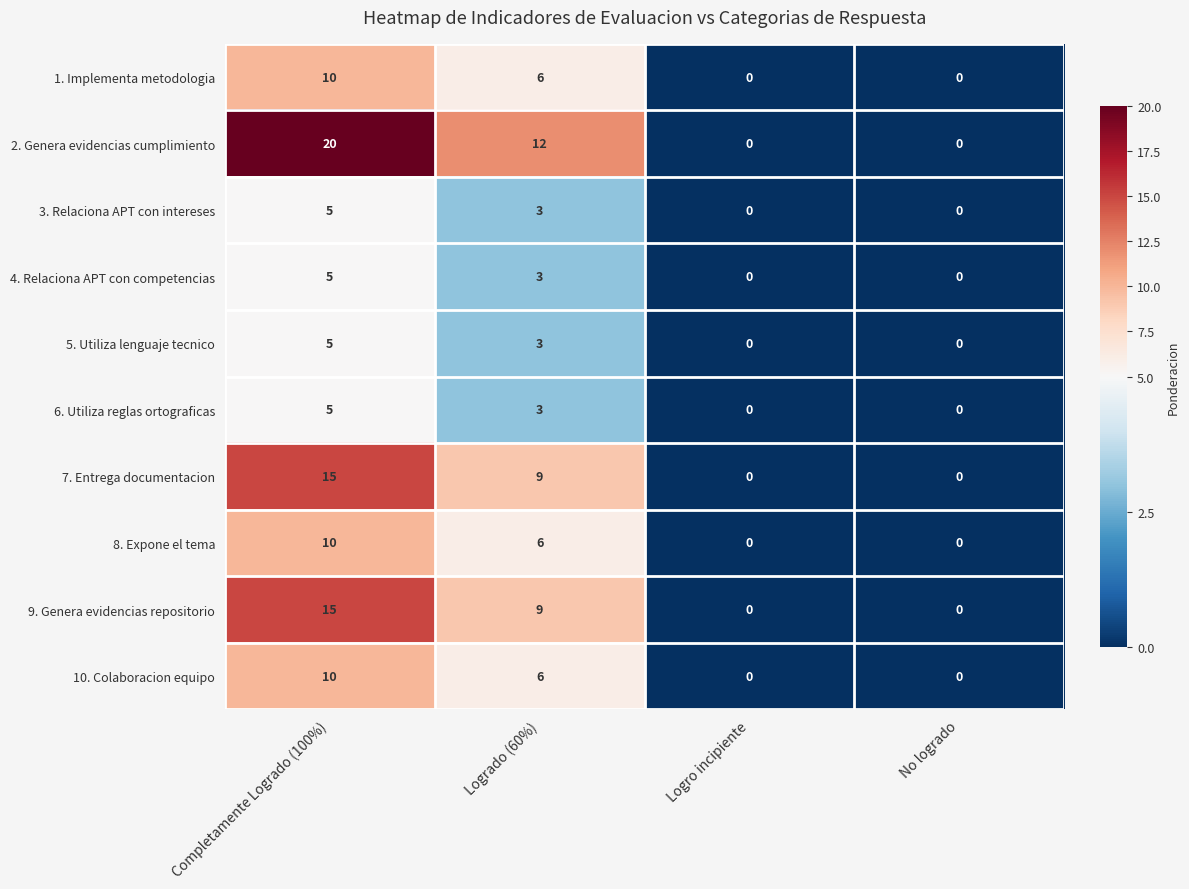

How many values in 6. Utiliza reglas ortograficas are above zero?

2